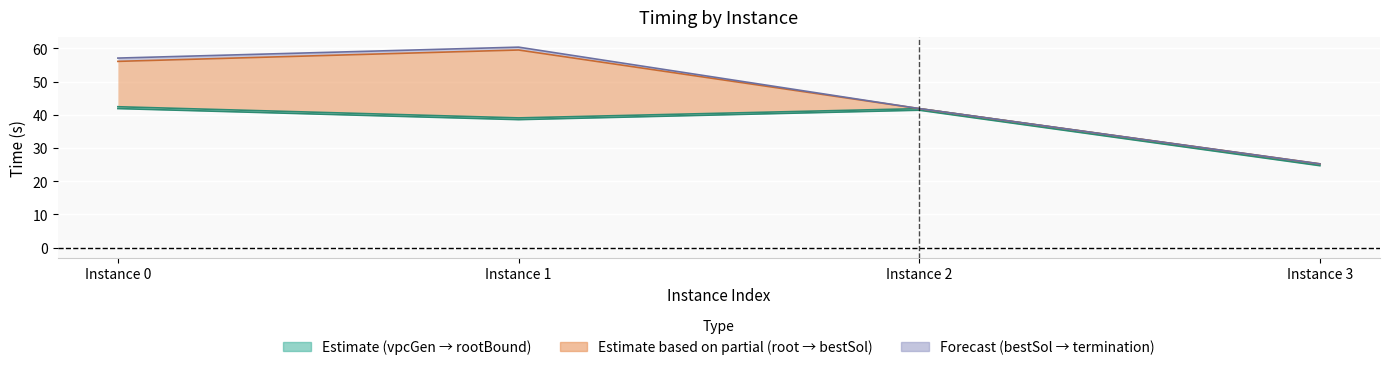

What is the total value across all series at Instance 0?

197.5